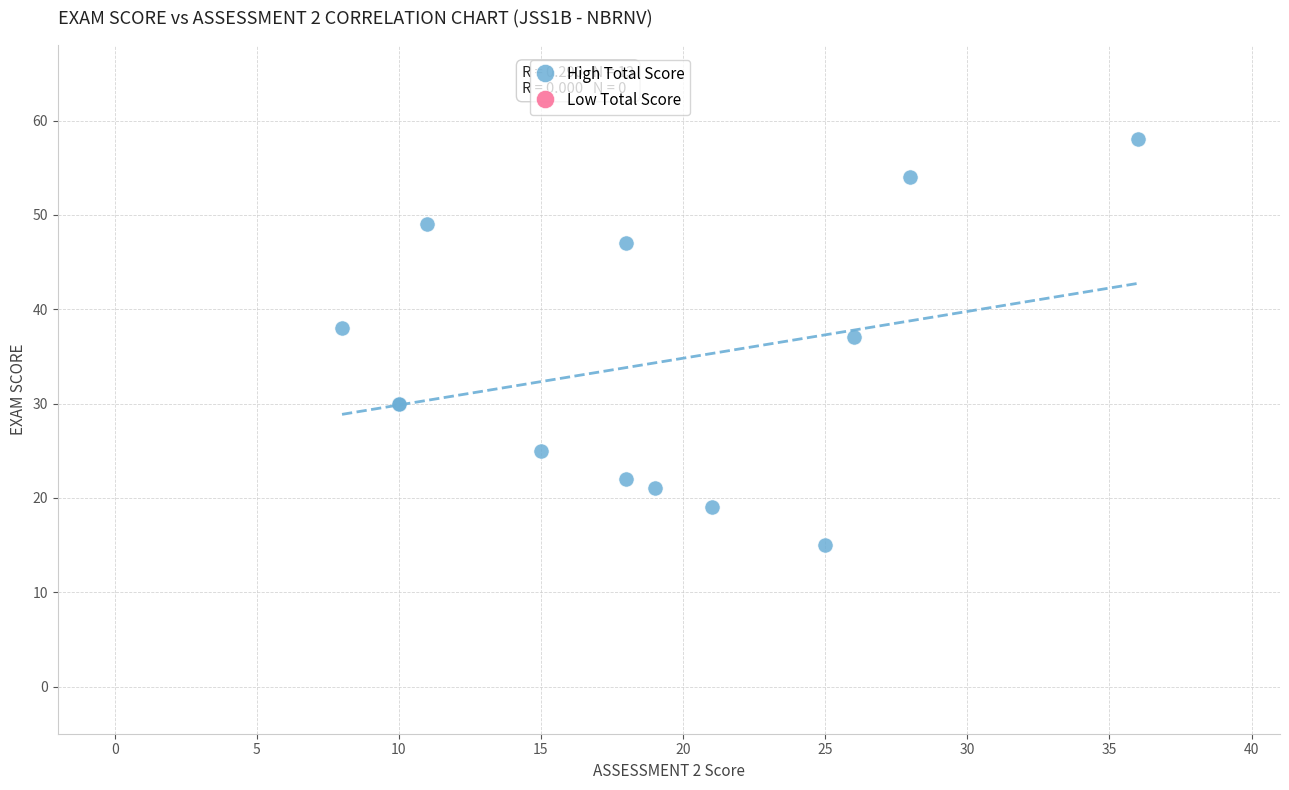

What Y value in the scatter plot is closest to 36?

37